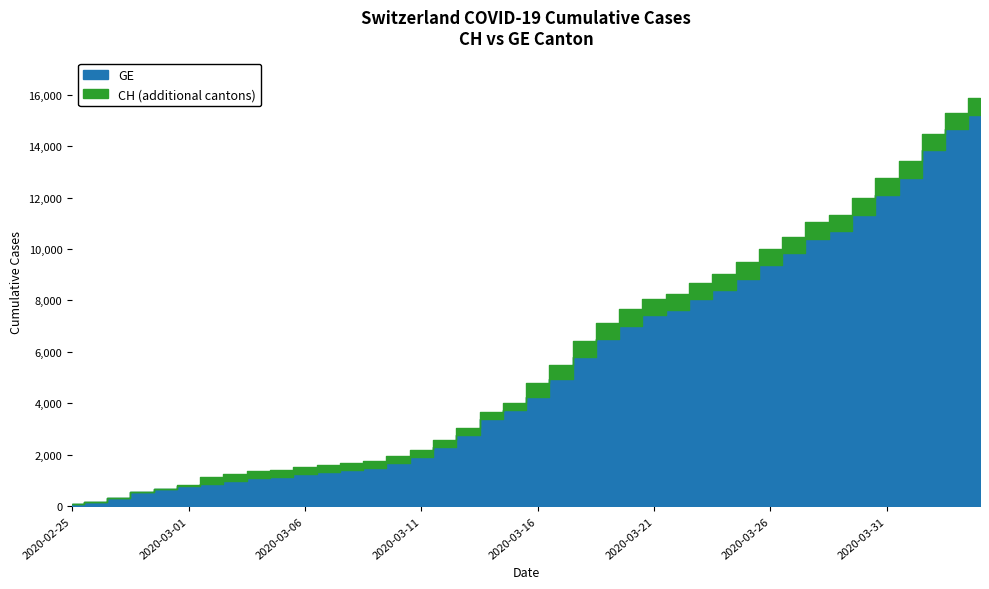

Which series has the widest spread of values?

CH